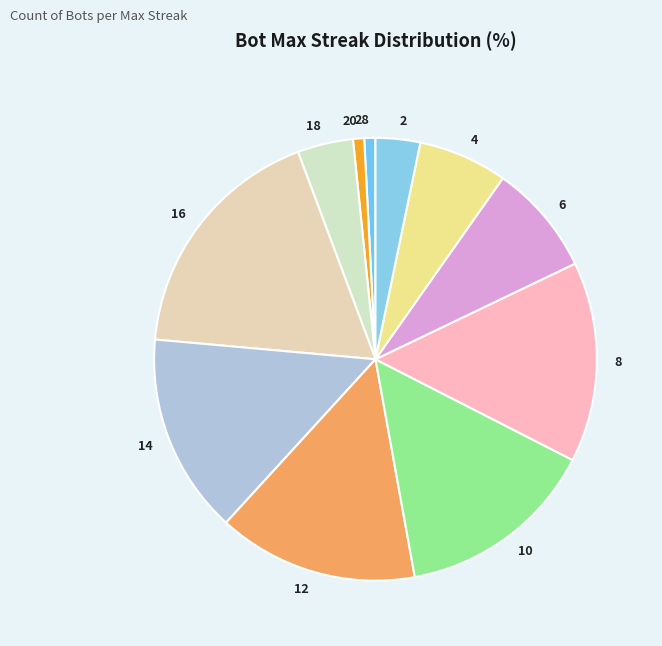

True or false: 14 accounts for 6% of the total.

False